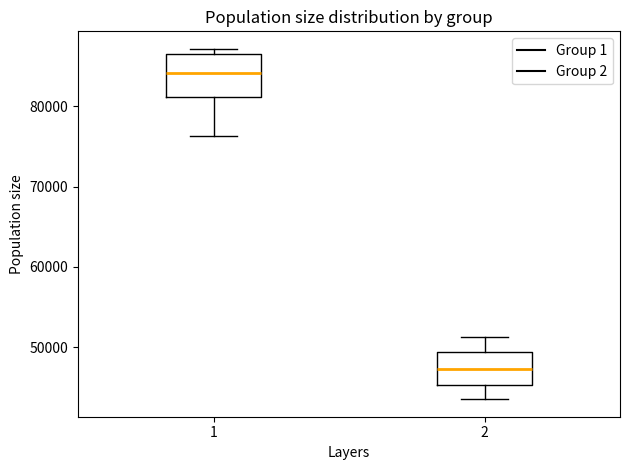

Which box's median line is the lowest?

2